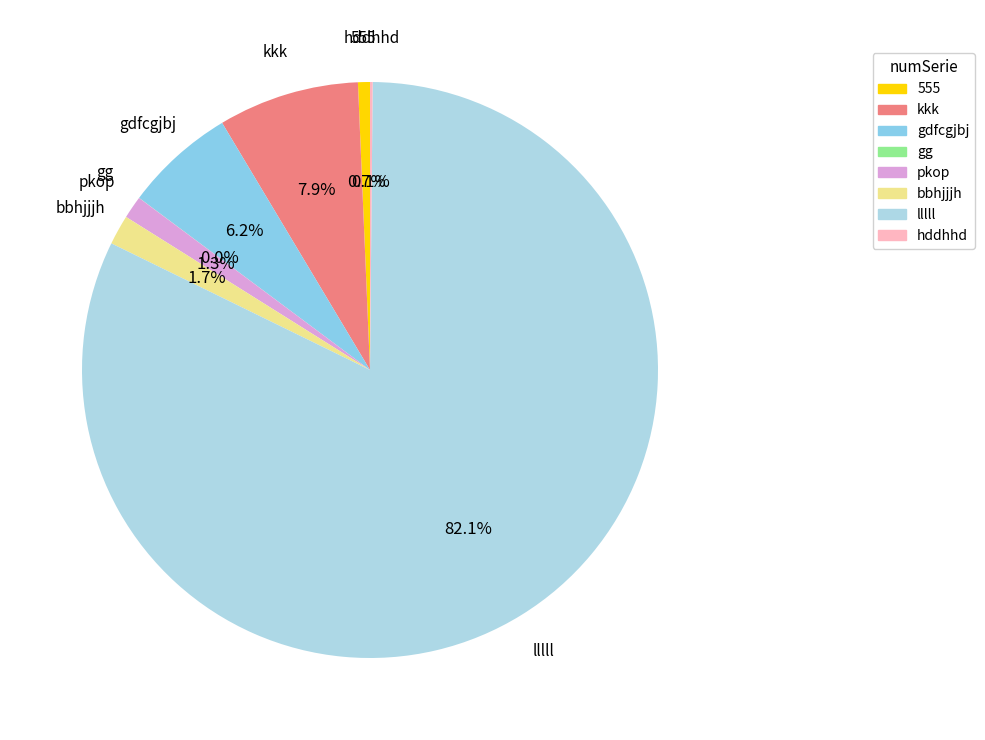

What percentage is the bbhjjjh slice, to the nearest percent?

2%